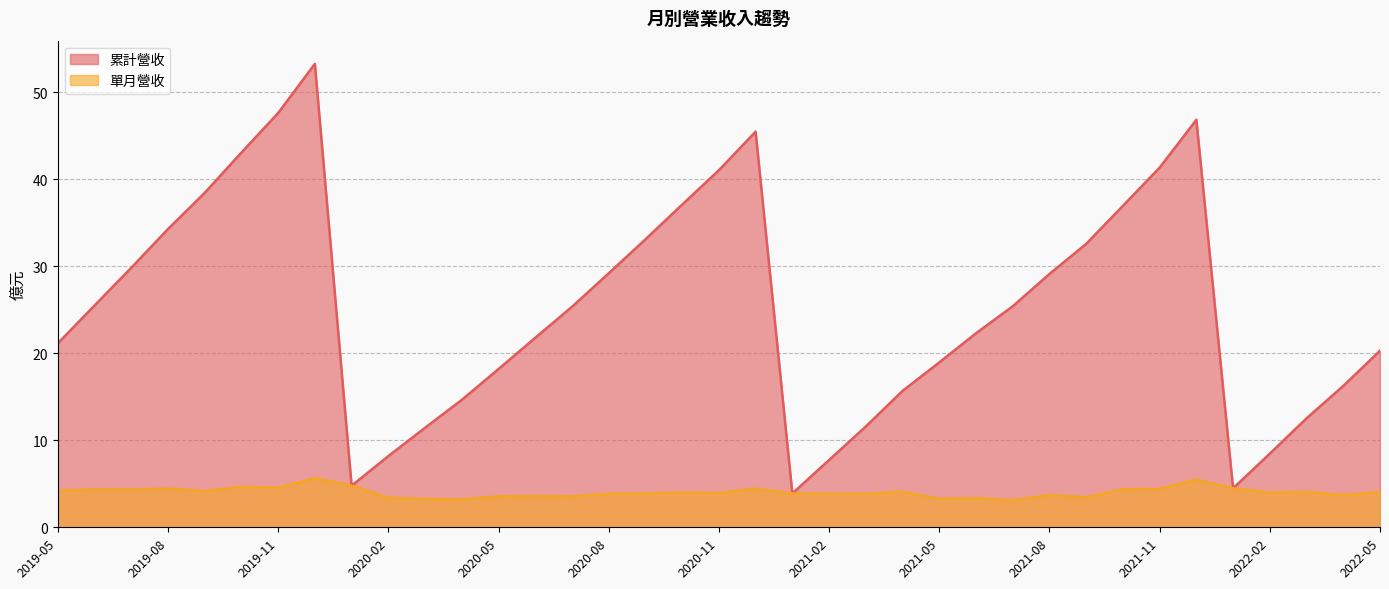

Which category has the lowest value across all series?

2021-07